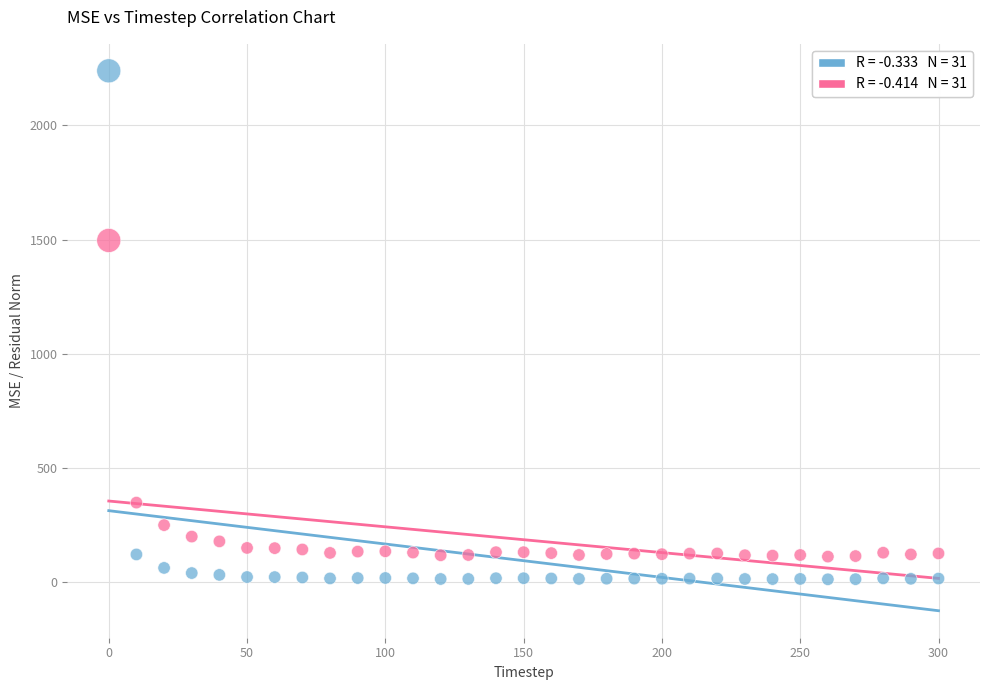

Across all data points, what is the range of Y values (max minus min)?

2226.6